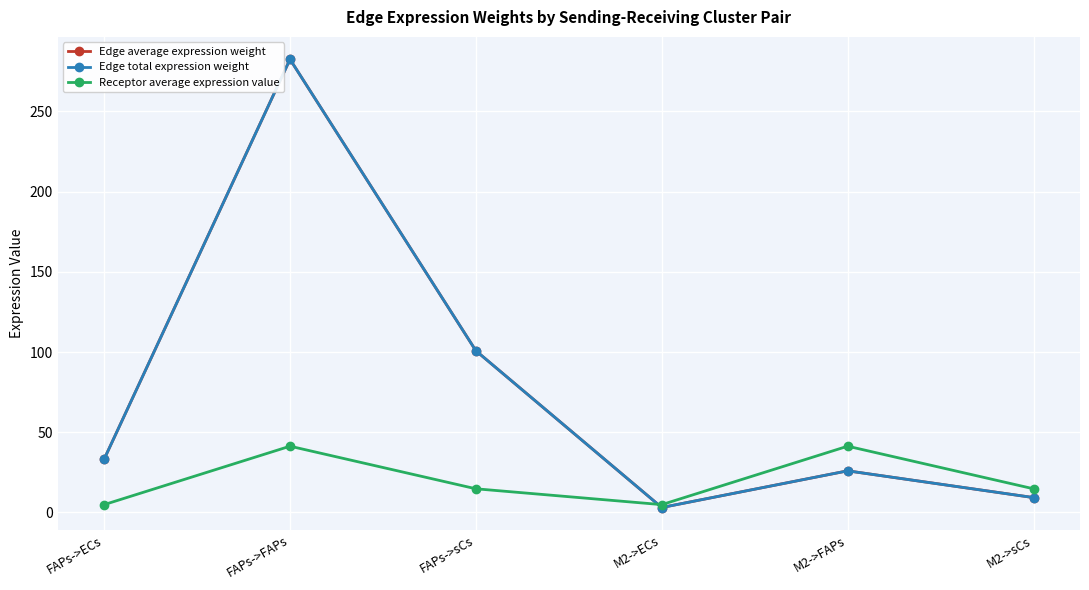

Reading left to right, transcribe all the data shown in this chart.

Edge average expression weight: FAPs->ECs=33.2	FAPs->FAPs=282.5	FAPs->sCs=100.8	M2->ECs=3.0	M2->FAPs=25.9	M2->sCs=9.2
Edge total expression weight: FAPs->ECs=33.2	FAPs->FAPs=282.5	FAPs->sCs=100.8	M2->ECs=3.0	M2->FAPs=25.9	M2->sCs=9.2
Receptor average expression value: FAPs->ECs=4.8	FAPs->FAPs=41.3	FAPs->sCs=14.7	M2->ECs=4.8	M2->FAPs=41.3	M2->sCs=14.7